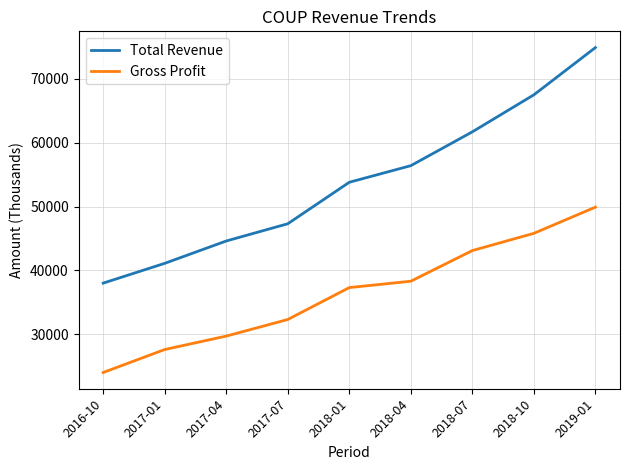

At how many categories does at least one series exceed 52956?

5